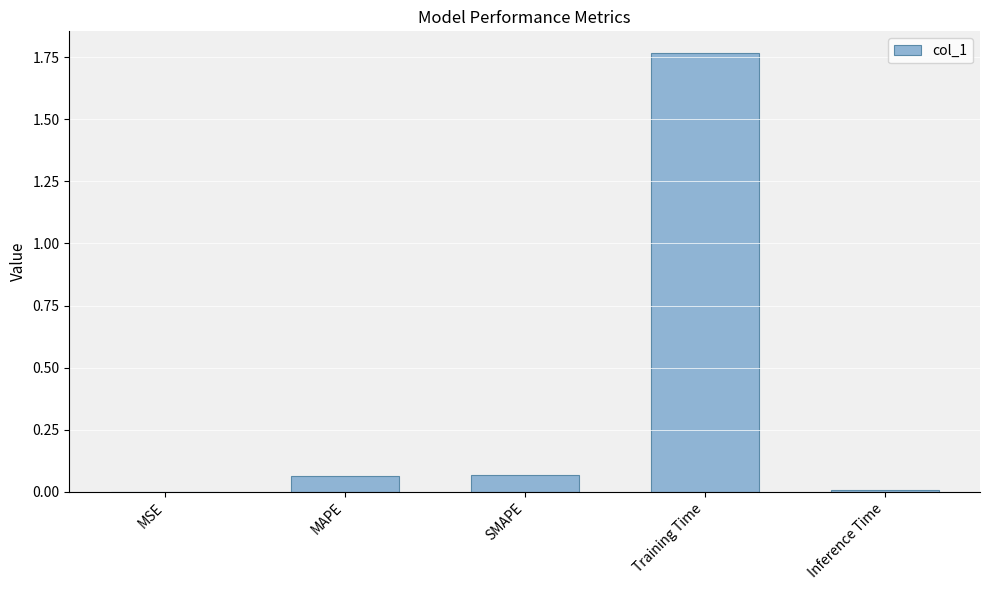

What is the sum of all values?

1.9